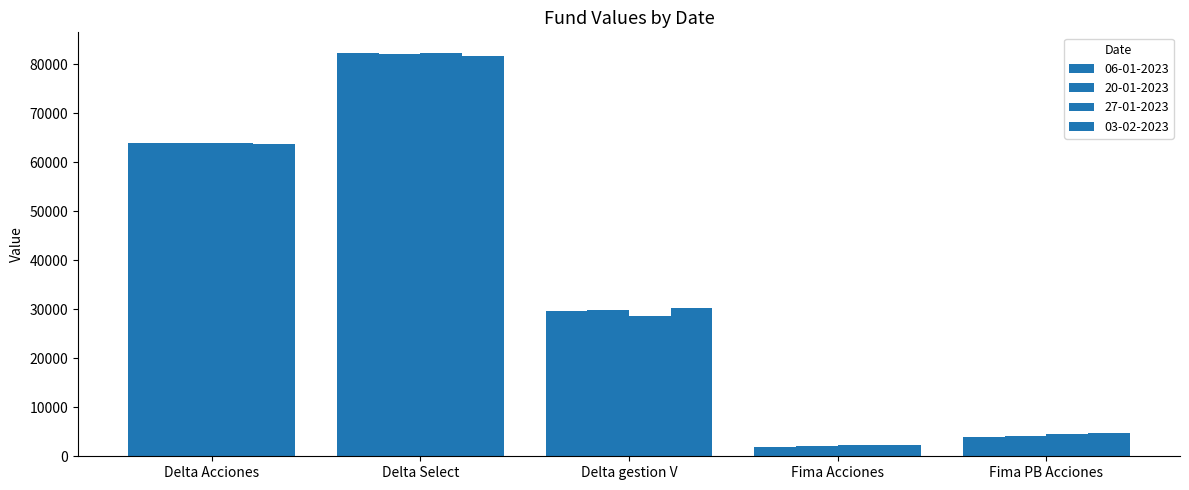

What is the difference between the highest and lowest values at Delta Select?

739.6